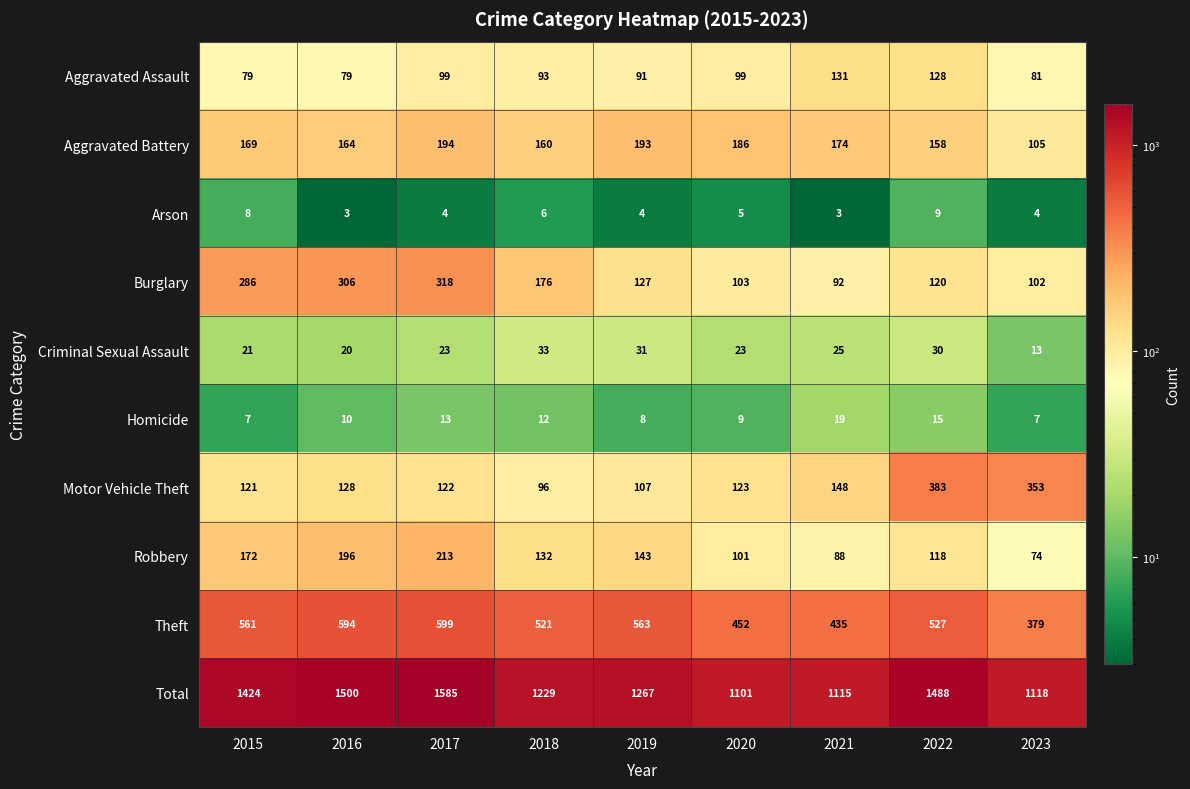

What is the difference between the maximum and minimum values in the Homicide series?

12